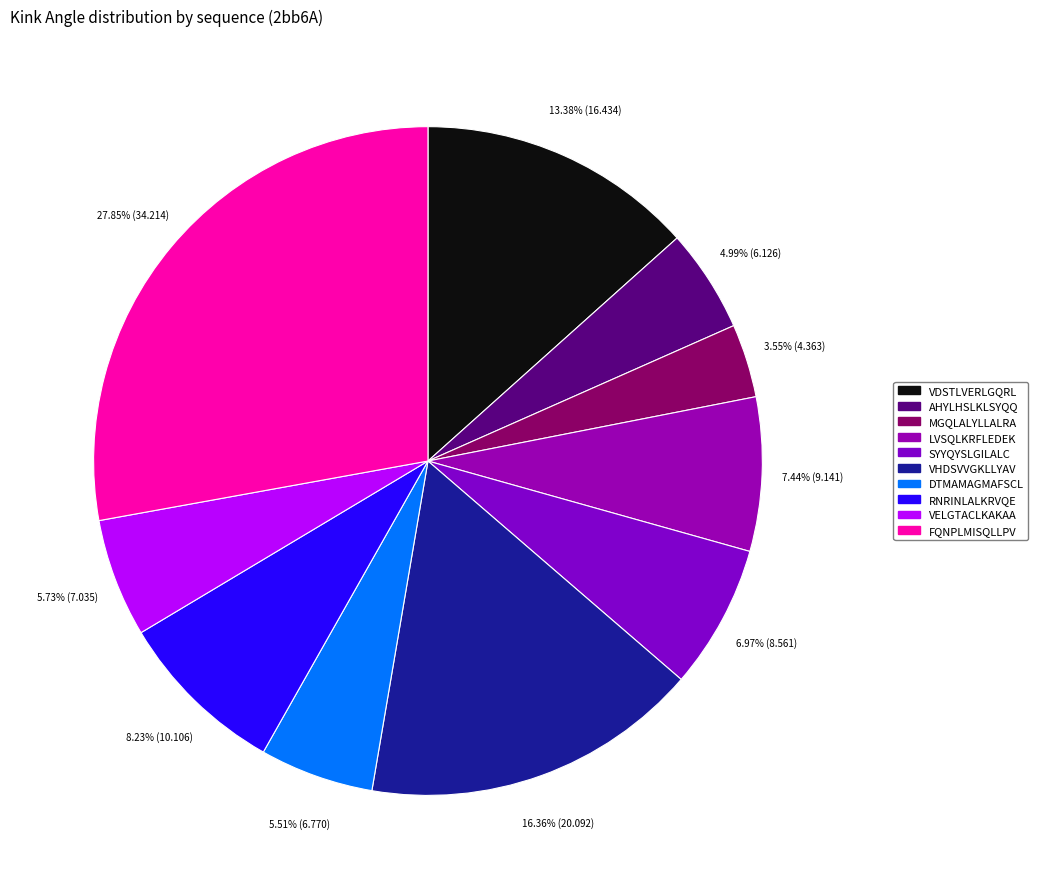

Rank the categories by value from lowest to highest.

MGQLALYLLALRA, AHYLHSLKLSYQQ, DTMAMAGMAFSCL, VELGTACLKAKAA, SYYQYSLGILALC, LVSQLKRFLEDEK, RNRINLALKRVQE, VDSTLVERLGQRL, VHDSVVGKLLYAV, FQNPLMISQLLPV